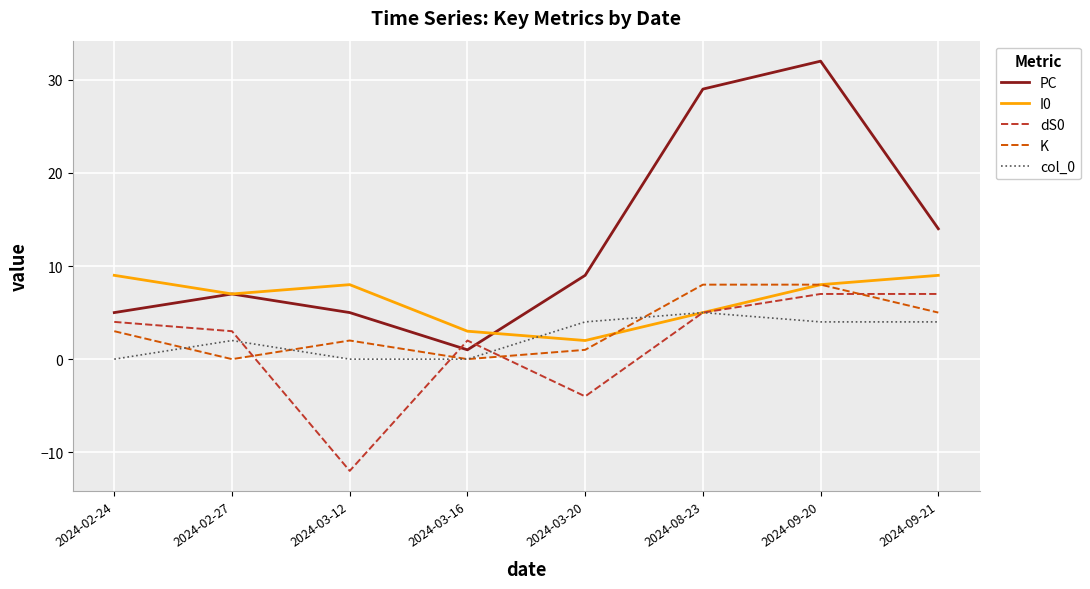

What is the difference between the maximum and minimum values in the PC series?

31